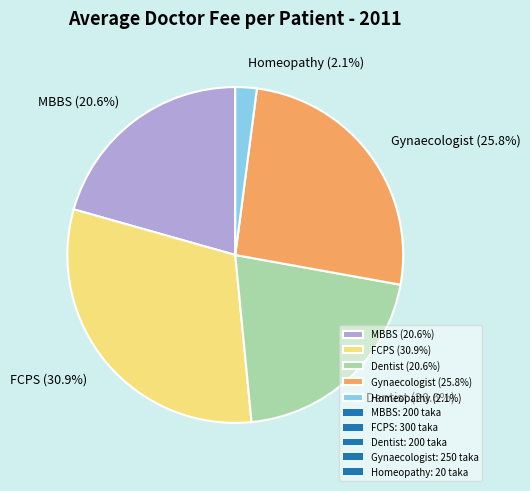

What percentage do MBBS and Homeopathy together represent?

22.7%